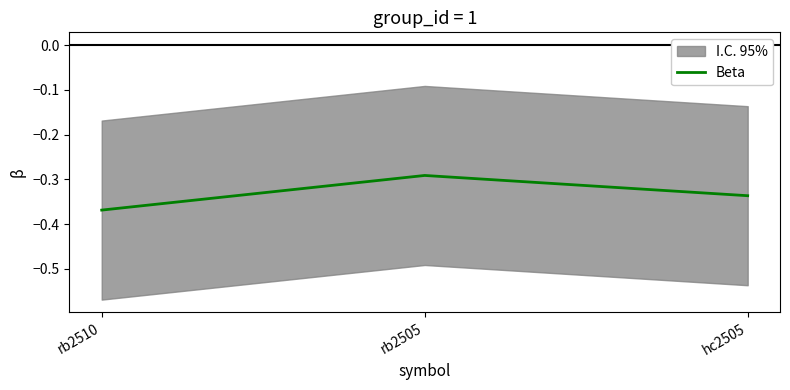

What is the label of the 2nd point from the right?

rb2505